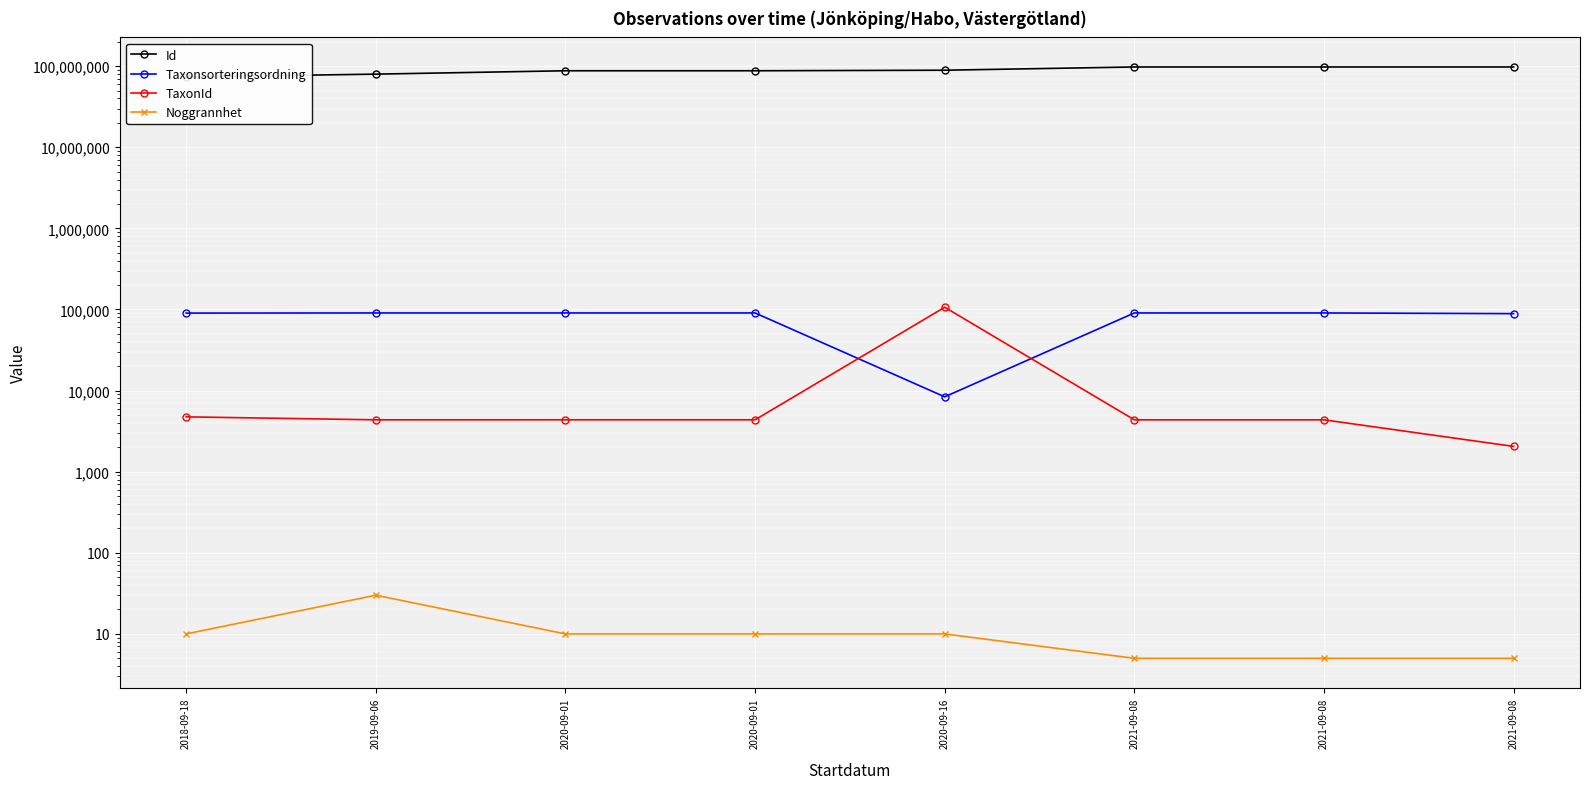

Rank the series at 2021-09-08 from lowest to highest value.

Noggrannhet, TaxonId, Taxonsorteringsordning, Id